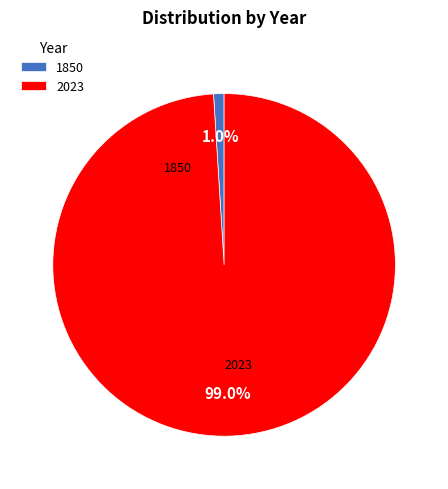

Rank the categories by value from highest to lowest.

2023, 1850